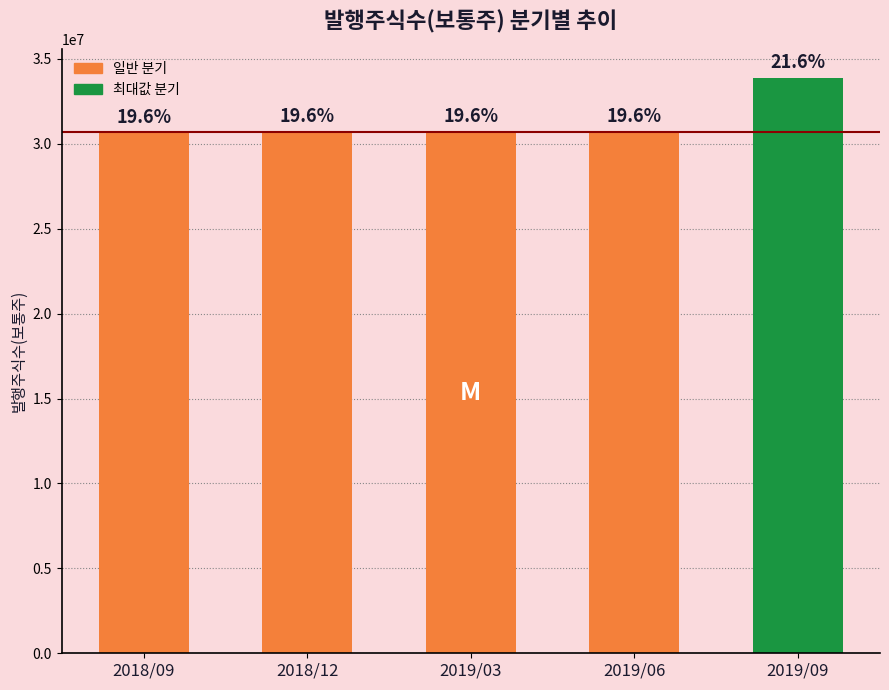

Between 2019/09 and 2018/12, which is larger?

2019/09